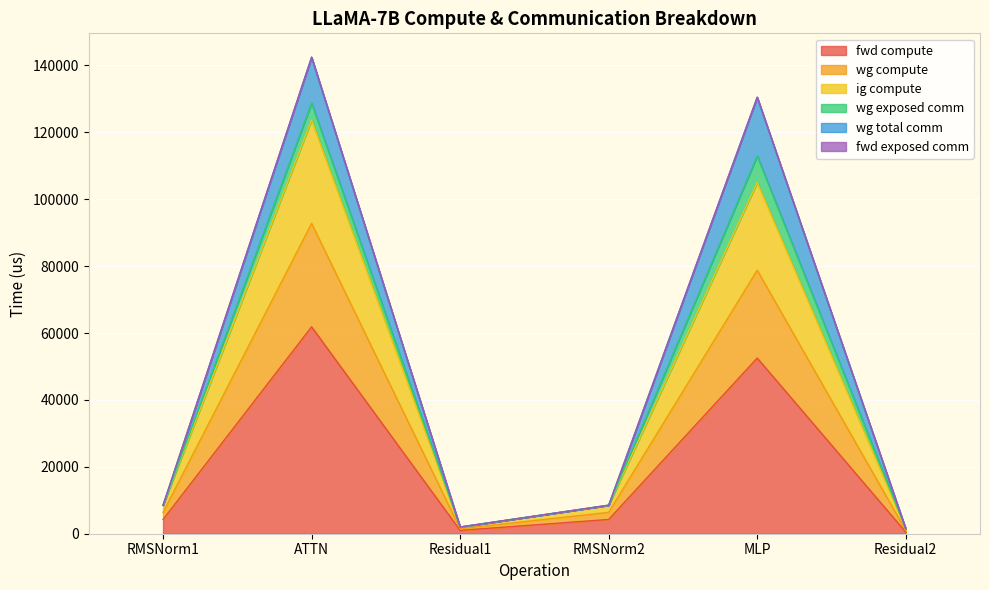

What is the label of the 1st point from the right?

Residual2